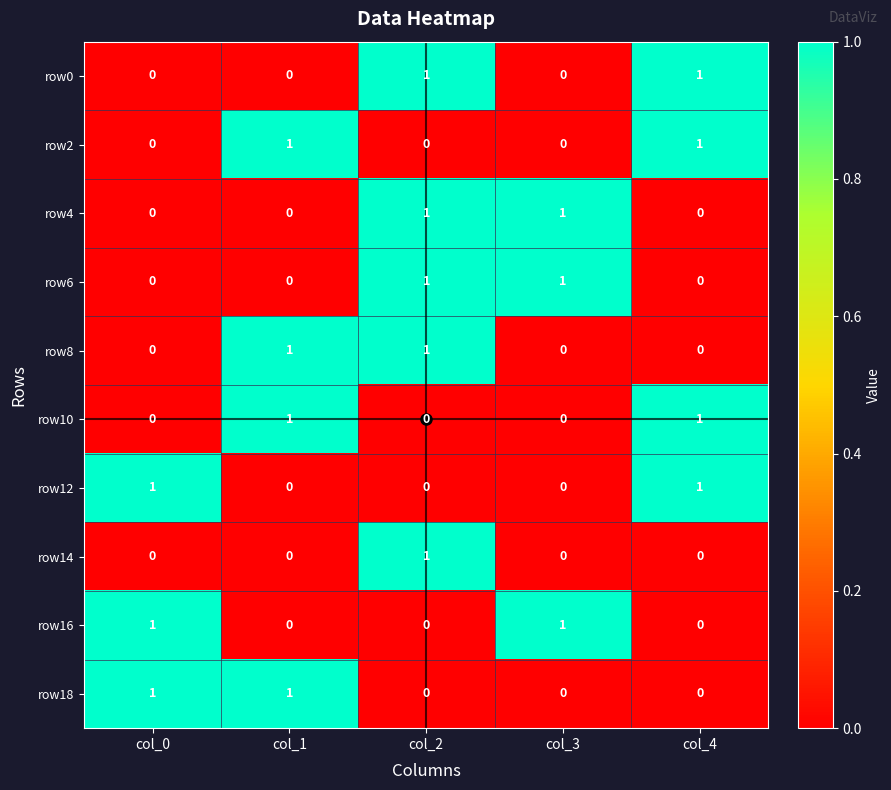

At how many categories does at least one series exceed 0?

5